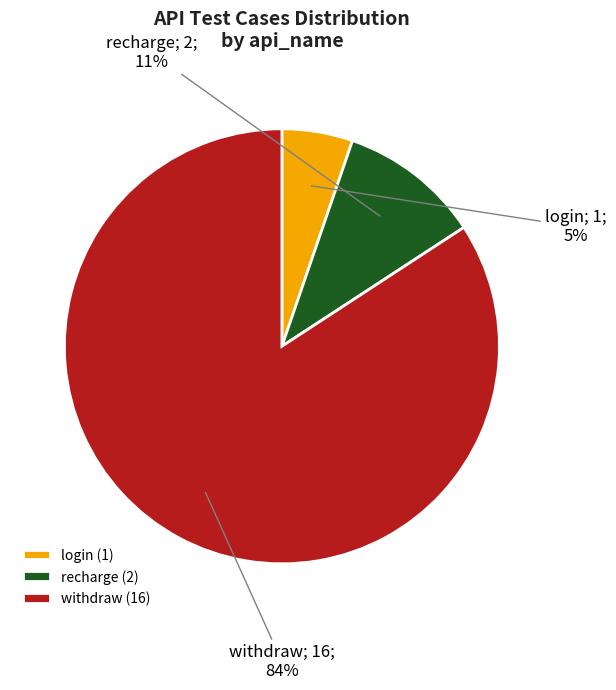

Combined, do recharge (2) and login (1) account for over 50%?

No